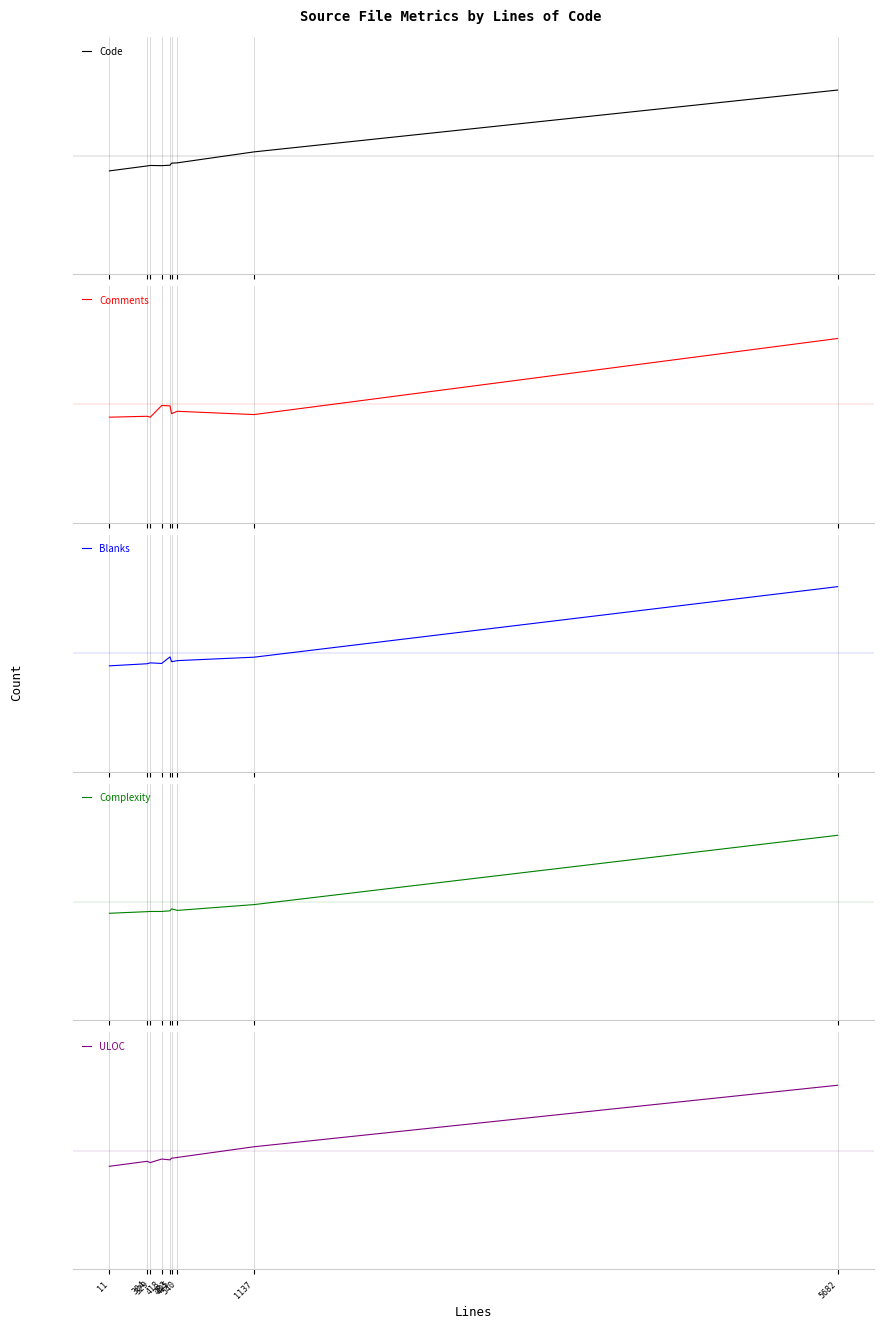

Reading right to left, list all the values displayed in this chart.

Code: 5682=0.8	1137=0.0	540=-0.1	495=-0.1	483=-0.1	418=-0.1	329=-0.1	304=-0.1	11=-0.2
Comments: 5682=0.8	1137=-0.1	540=-0.1	495=-0.1	483=-0.0	418=-0.0	329=-0.2	304=-0.1	11=-0.2
Blanks: 5682=0.8	1137=-0.1	540=-0.1	495=-0.1	483=-0.0	418=-0.1	329=-0.1	304=-0.1	11=-0.2
Complexity: 5682=0.8	1137=-0.0	540=-0.1	495=-0.1	483=-0.1	418=-0.1	329=-0.1	304=-0.1	11=-0.1
ULOC: 5682=0.8	1137=0.1	540=-0.1	495=-0.1	483=-0.1	418=-0.1	329=-0.1	304=-0.1	11=-0.2